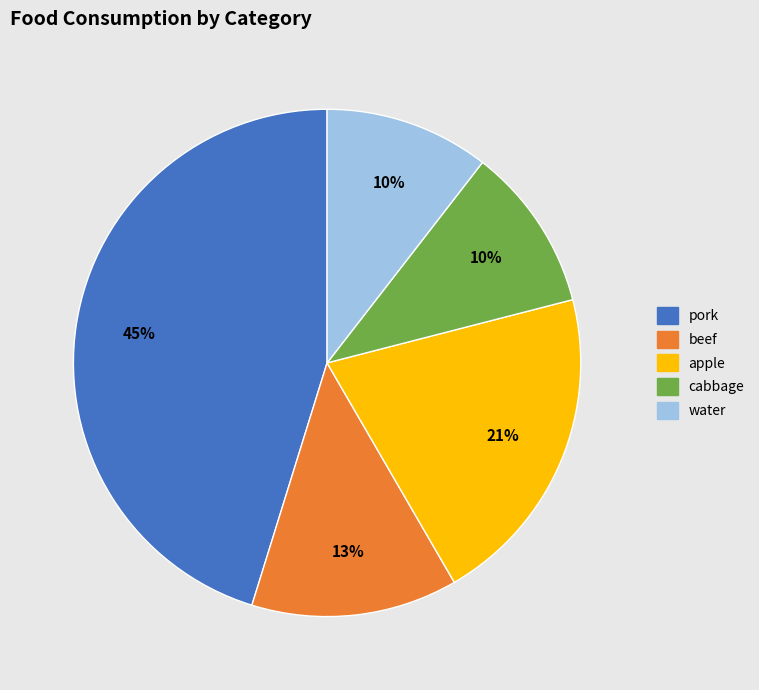

To the nearest percent, what is the difference between the largest and smallest slice percentages?

35%